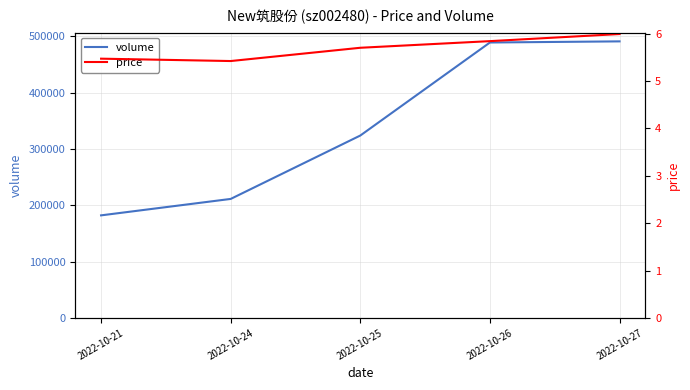

Which series has the largest total across all categories?

volume